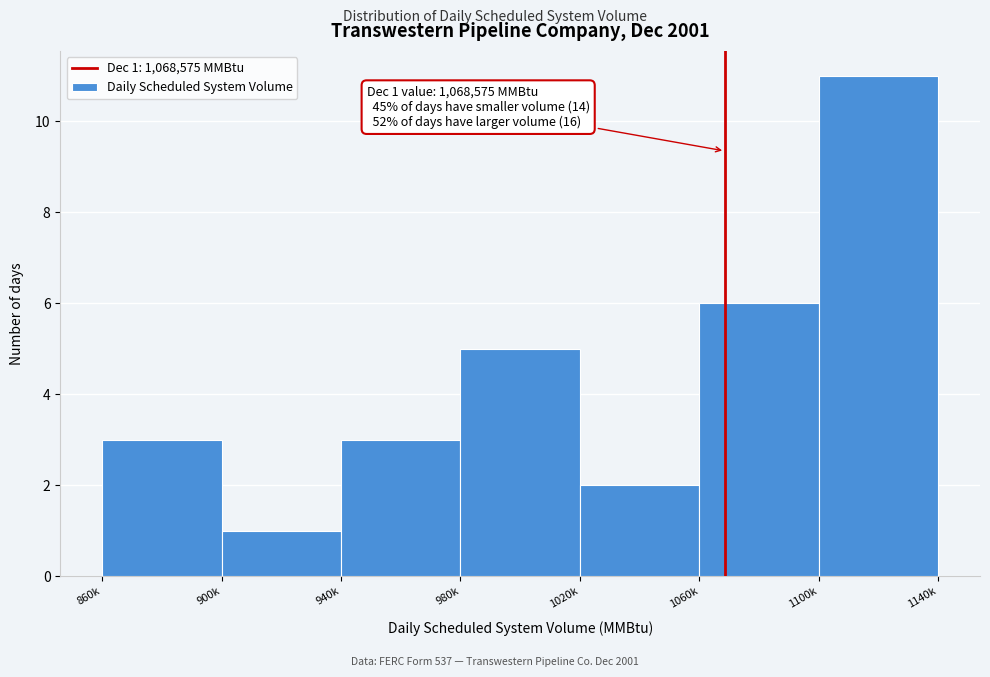

Reading left to right, list all the values displayed in this chart.

3	1	3	5	2	6	11